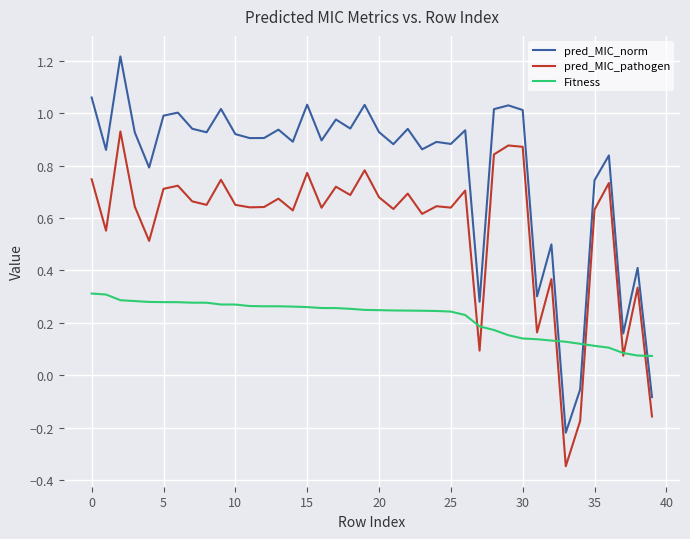

What is the greatest value displayed?

1.2